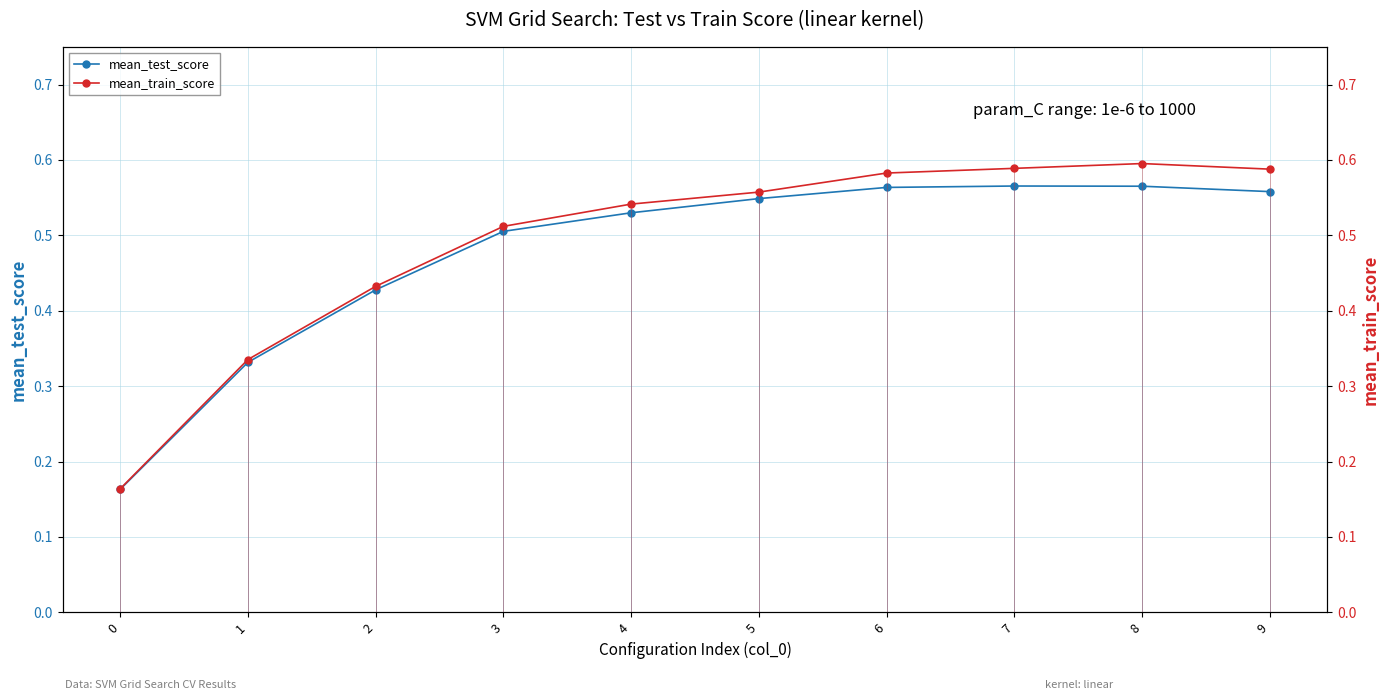

What are all the series names shown in the legend?

mean_test_score, mean_train_score